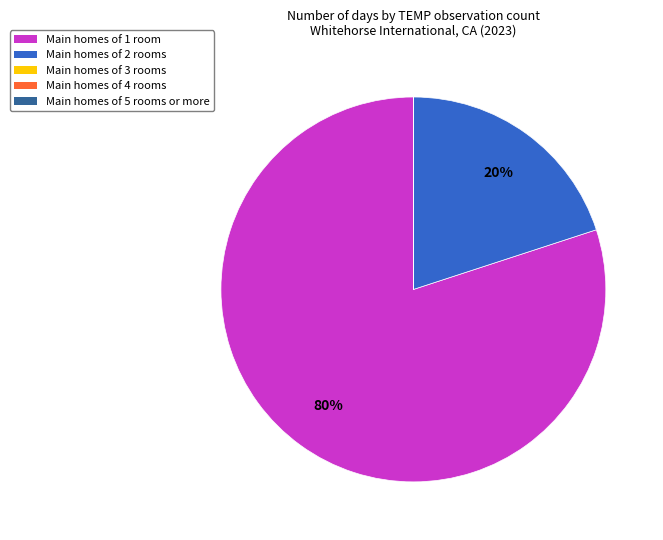

What percentage is the Main homes of 1 room slice, to the nearest percent?

80%